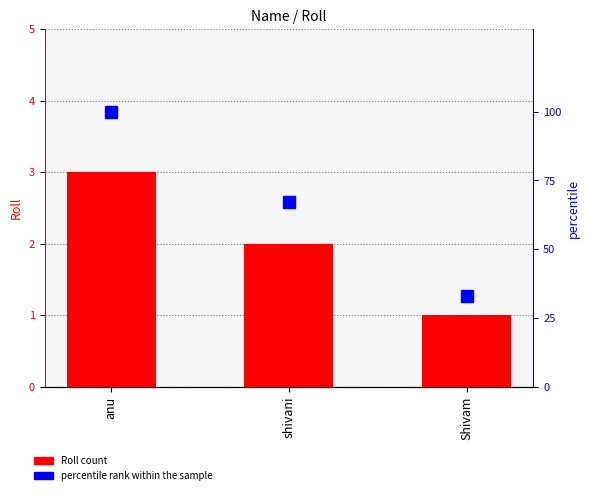

Between anu and Shivam, which series saw the biggest shift?

percentile rank within the sample